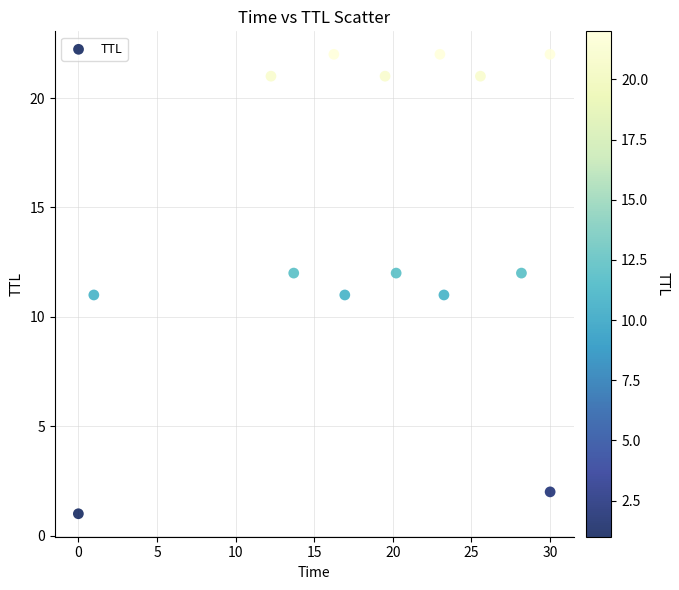

What is the range of Y values (max minus min)?

21